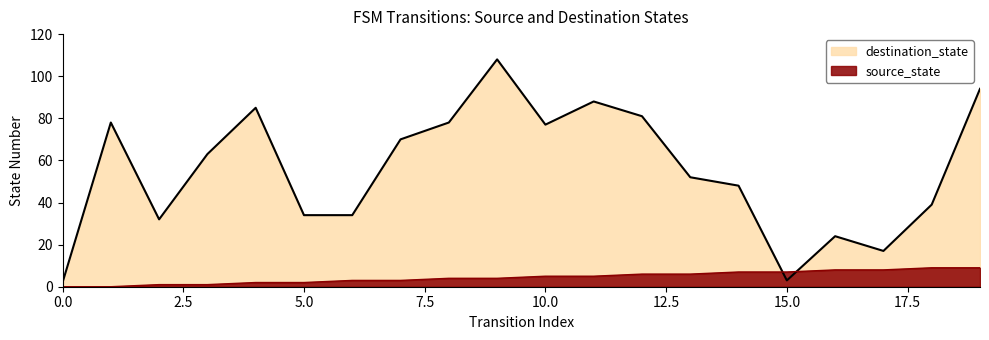

What is the difference between the second highest and minimum values in the source_state series?

9